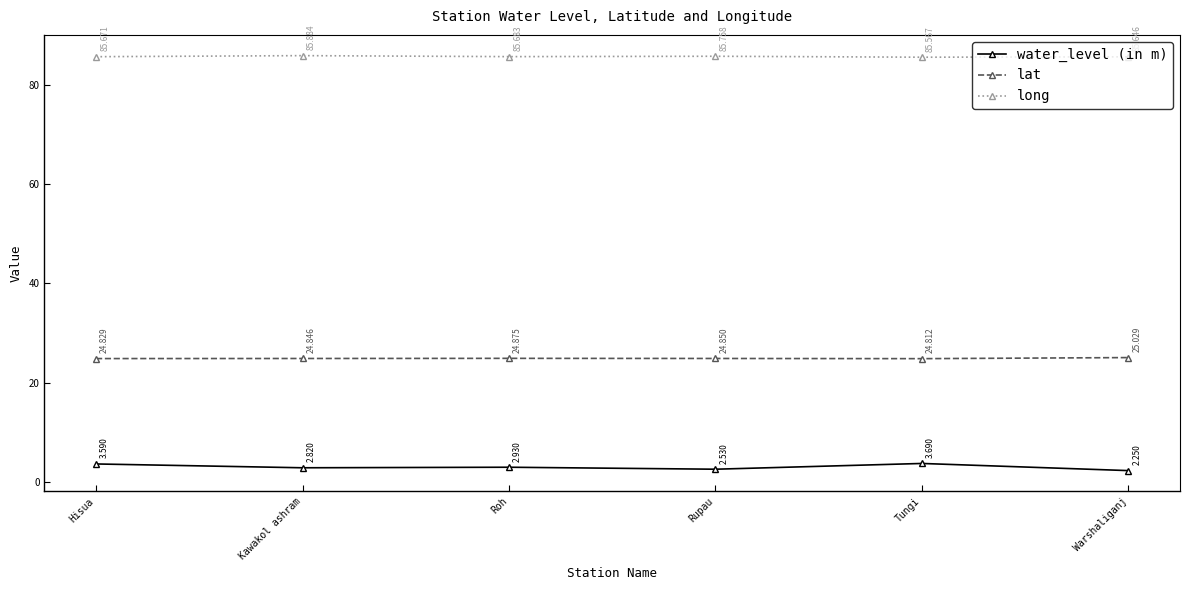

What is the average value of the lat series?

24.9